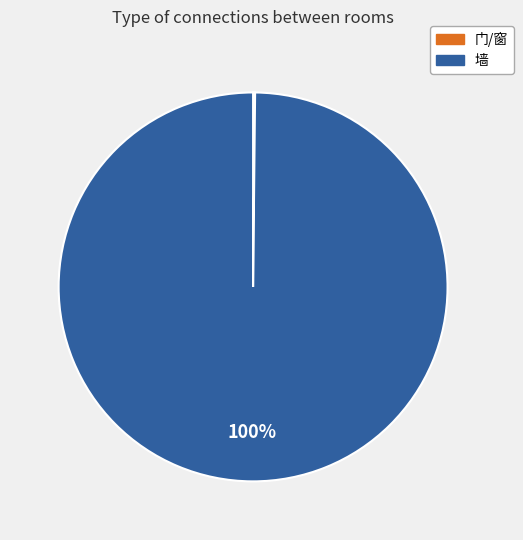

To the nearest percent, what portion does 墙 represent?

100%